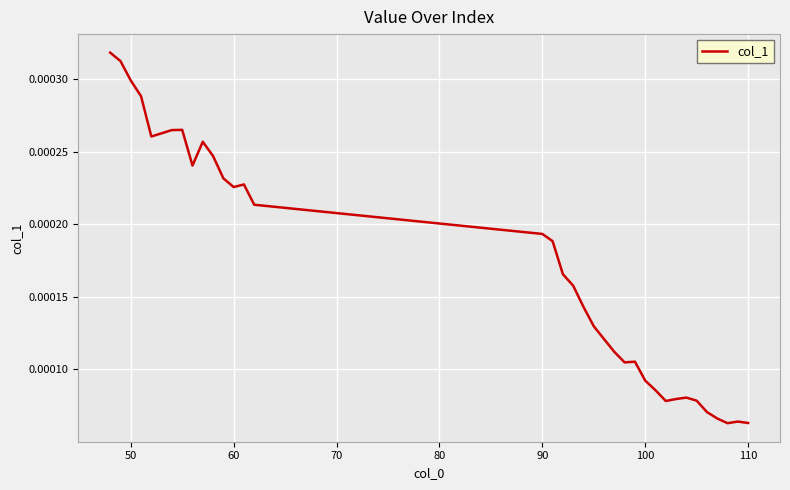

How many values are between 0 and 1?

35